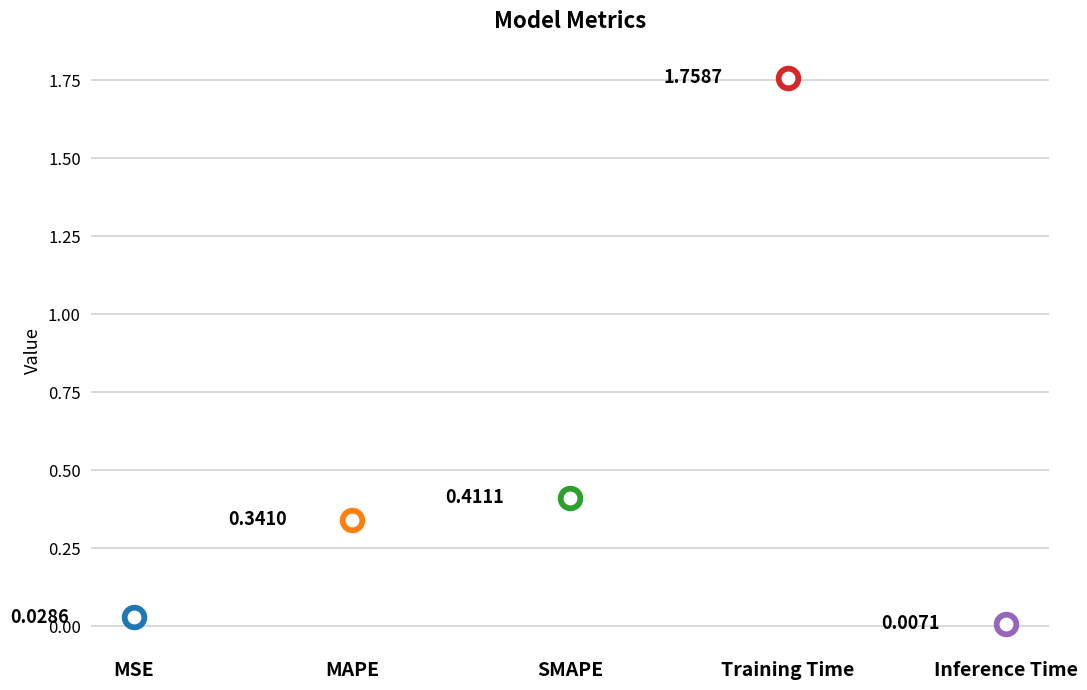

Approximately how many times larger is the value at SMAPE compared to Training Time?

0.2